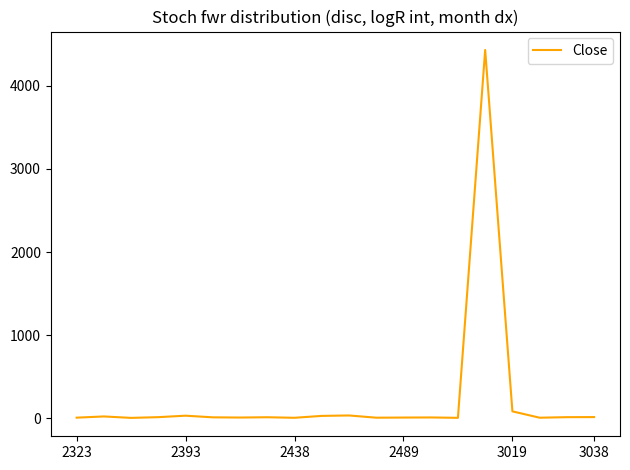

How many lines are shown in the chart?

1